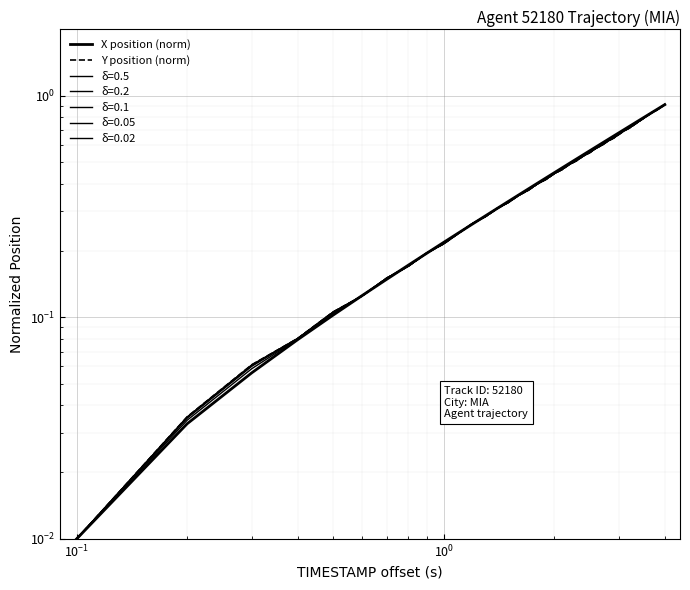

After their last crossing, which series has the higher values: X position (norm) or Y position (norm)?

X position (norm)